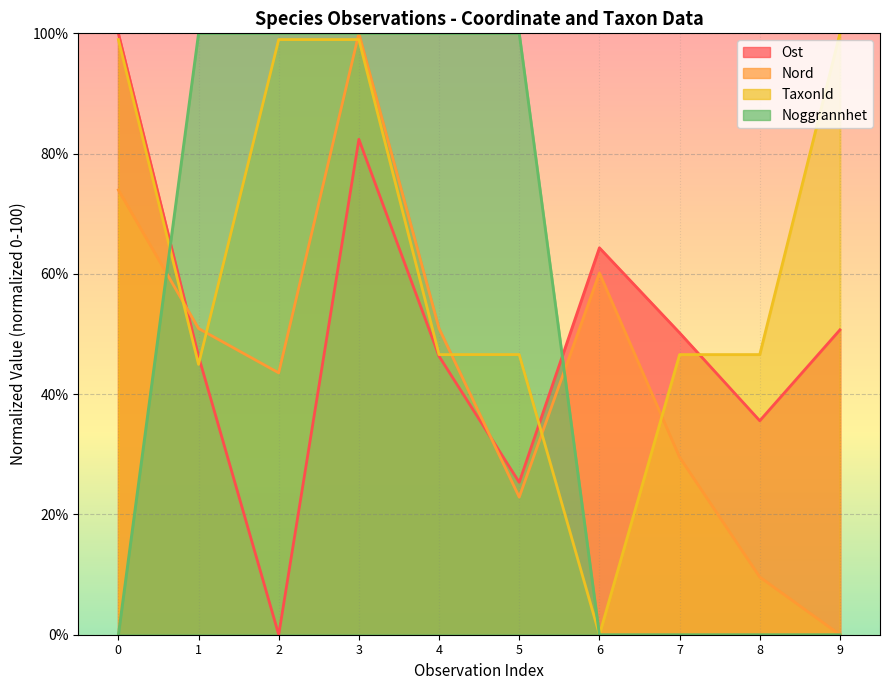

Reading right to left, extract all data points from this chart.

Ost: 50.7	35.6	50.2	64.3	25.3	46.3	82.4	0.0	46.3	100.0
Nord: 0.0	9.6	29.5	60.1	22.9	50.9	100.0	43.5	50.9	74.0
TaxonId: 100.0	46.6	46.6	0.0	46.6	46.6	99.0	99.0	45.0	99.0
Noggrannhet: 0.0	0.0	0.0	0.0	100.0	100.0	100.0	100.0	100.0	0.0